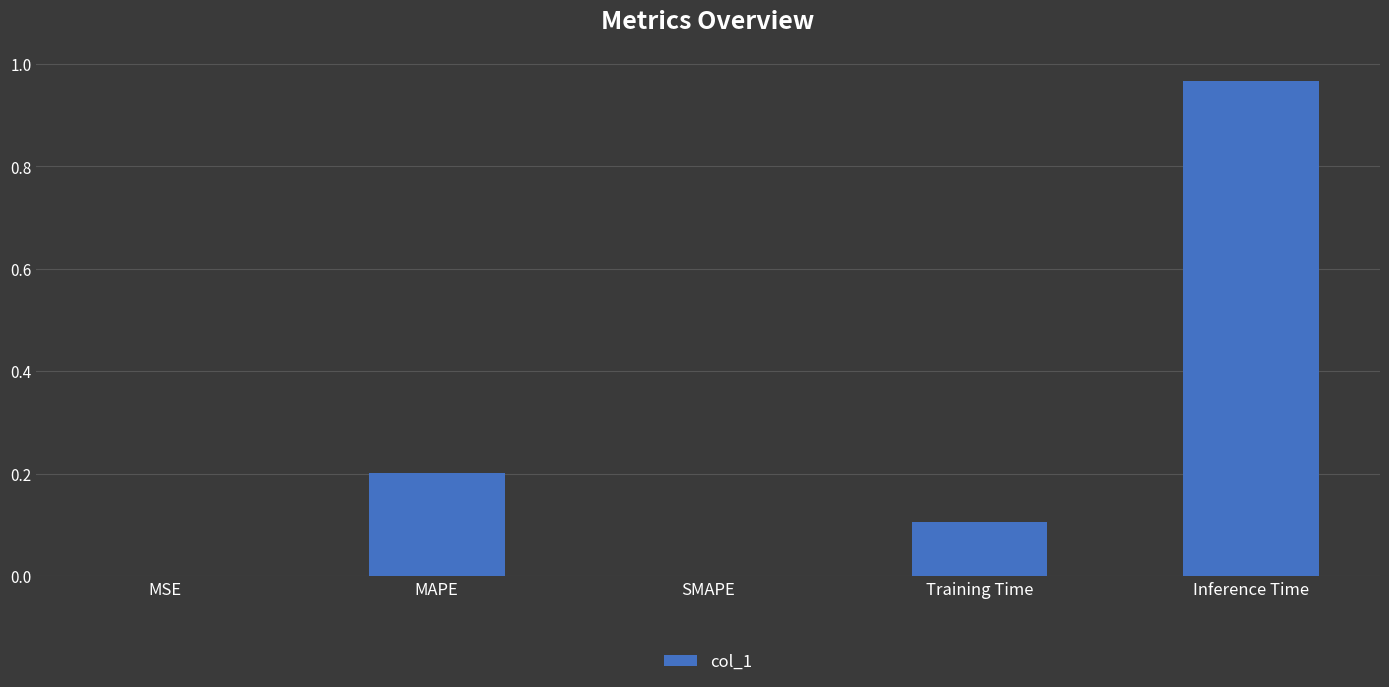

At which category does the chart reach its peak across all series?

Inference Time